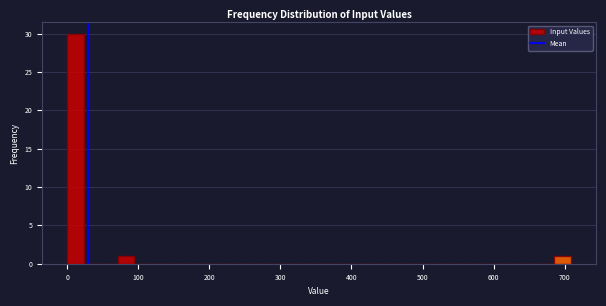

Read against the x-axis, roughly where is the centre of the tallest bar?

10